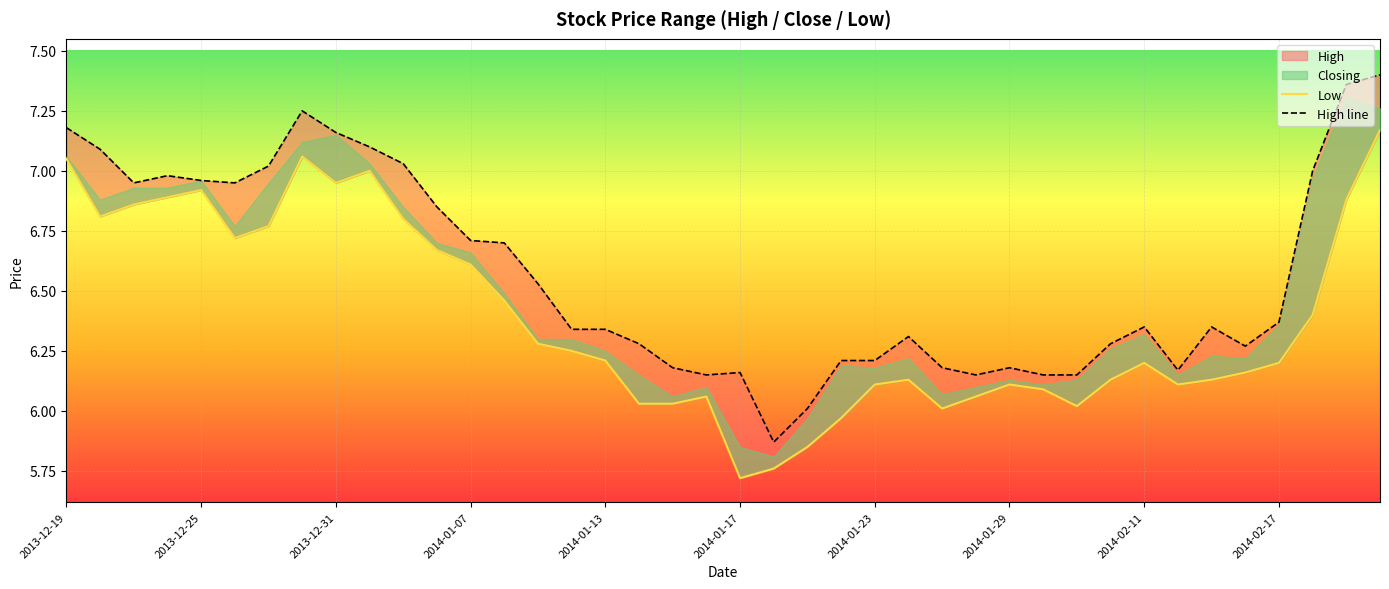

Is it true that Low equals 6.2 at 35?

True